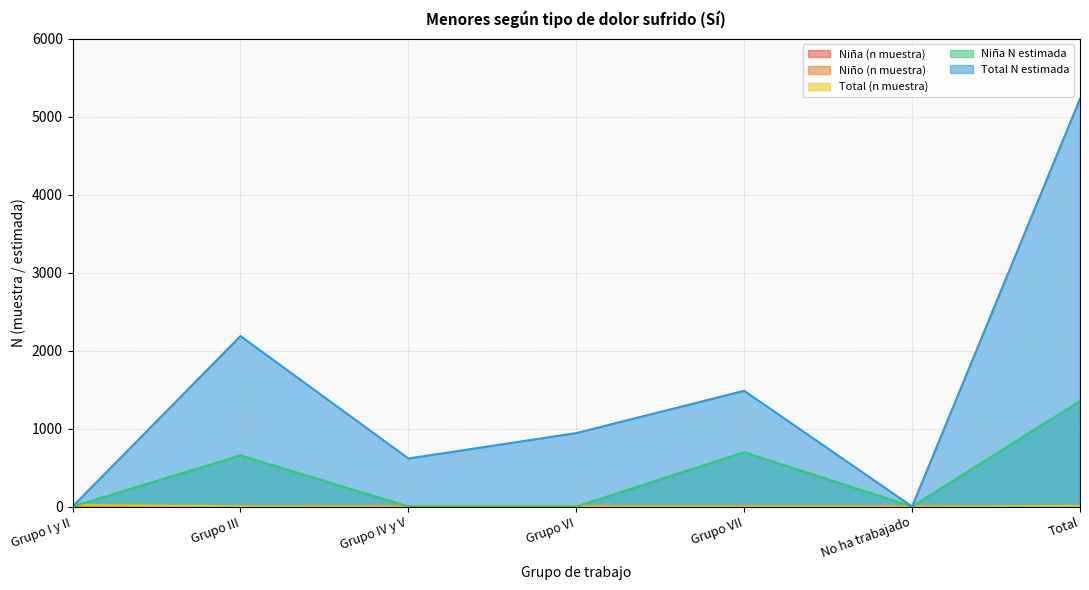

Which series changed the most between Grupo I y II and Grupo III?

Total N estimada